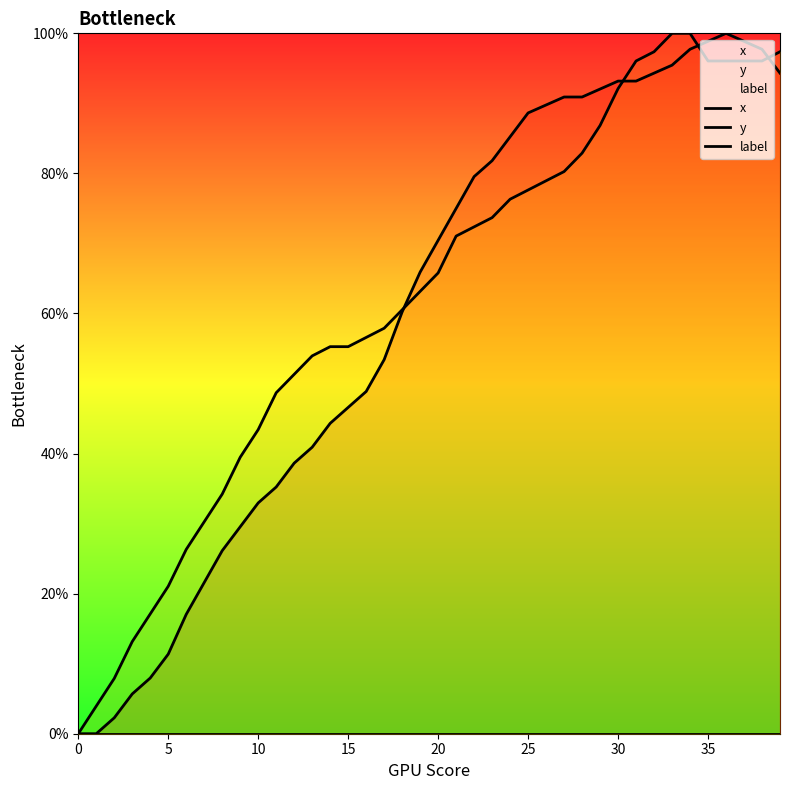

Read the x value at 34.

1.0